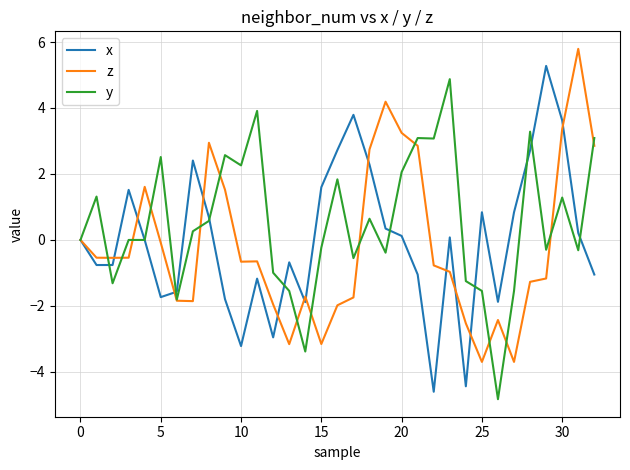

Which series has the largest total across all categories?

y